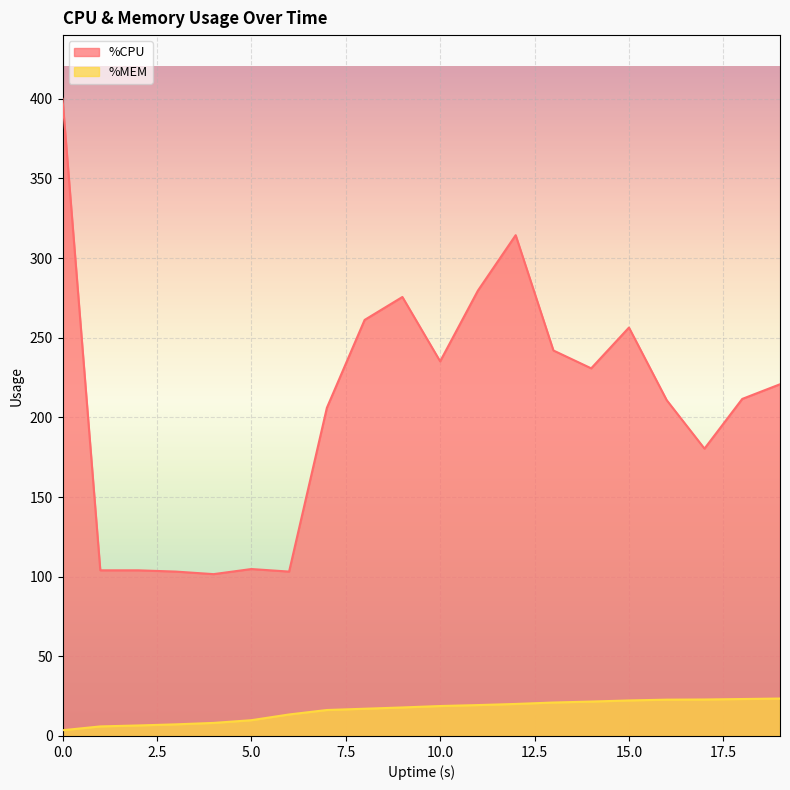

At which label does %MEM first exceed 18?

10